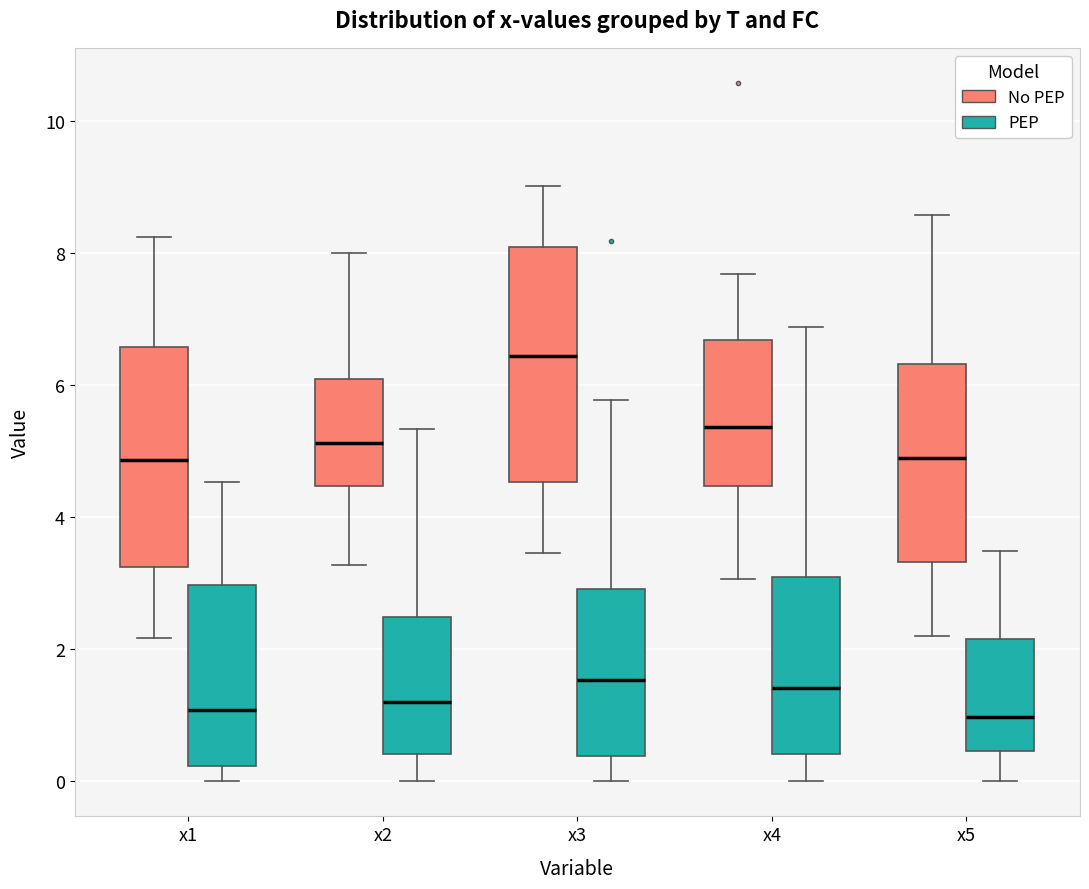

Reading left to right, read every box against the y-axis: the position of its median line, the range the box covers, and the ends of its whiskers. The values are not printed on the chart, so give them approximately, as read against the axis.

x1 (No PEP): median 4.8, box 3.2 to 6.6, whiskers 2.2 to 8.2
x1 (PEP): median 1.0, box 0.2 to 3.0, whiskers 0.0 to 4.6
x2 (No PEP): median 5.2, box 4.4 to 6.0, whiskers 3.2 to 8.0
x2 (PEP): median 1.2, box 0.4 to 2.4, whiskers 0.0 to 5.4
x3 (No PEP): median 6.4, box 4.6 to 8.0, whiskers 3.4 to 9.0
x3 (PEP): median 1.6, box 0.4 to 3.0, whiskers 0.0 to 5.8
x4 (No PEP): median 5.4, box 4.4 to 6.6, whiskers 3.0 to 7.6
x4 (PEP): median 1.4, box 0.4 to 3.0, whiskers 0.0 to 6.8
x5 (No PEP): median 4.8, box 3.4 to 6.4, whiskers 2.2 to 8.6
x5 (PEP): median 1.0, box 0.4 to 2.2, whiskers 0.0 to 3.4